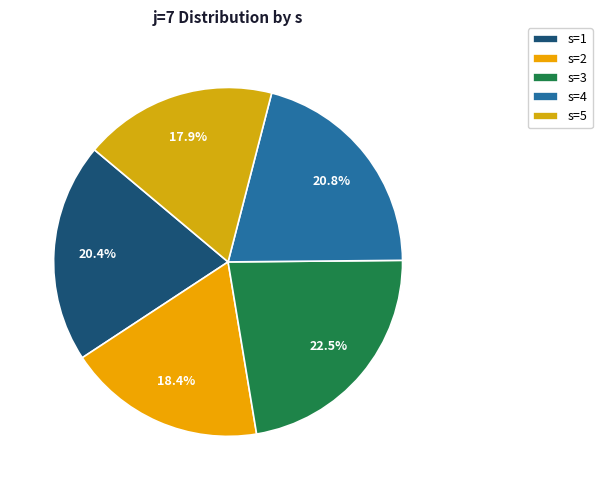

Is the sum of s=1 and s=4 greater than half?

No